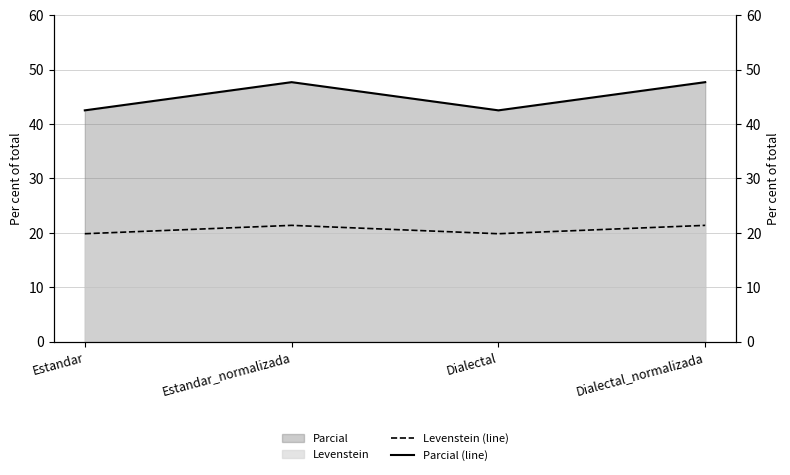

How many interior local peaks does the Parcial (line) series have?

1